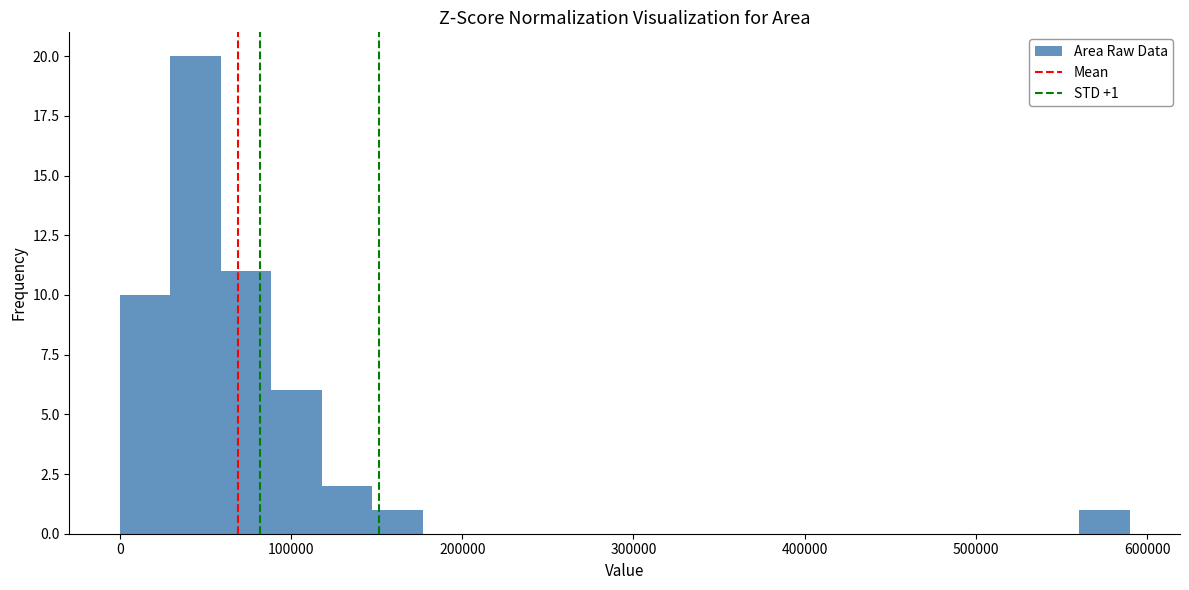

Read against the x-axis, roughly where is the centre of the tallest bar?

40000